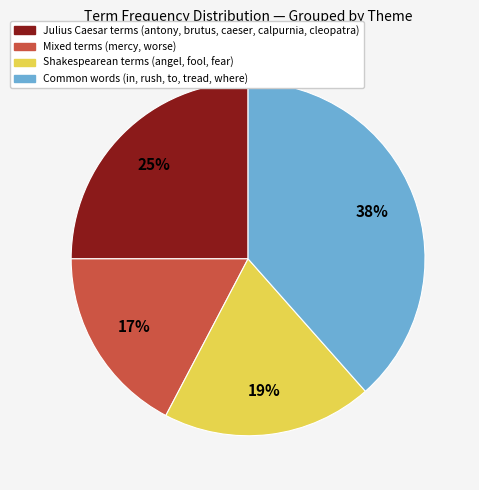

Approximately how many times larger is the value at Mixed terms (mercy, worse) compared to Julius Caesar terms (antony, brutus, caeser, calpurnia, cleopatra)?

0.7